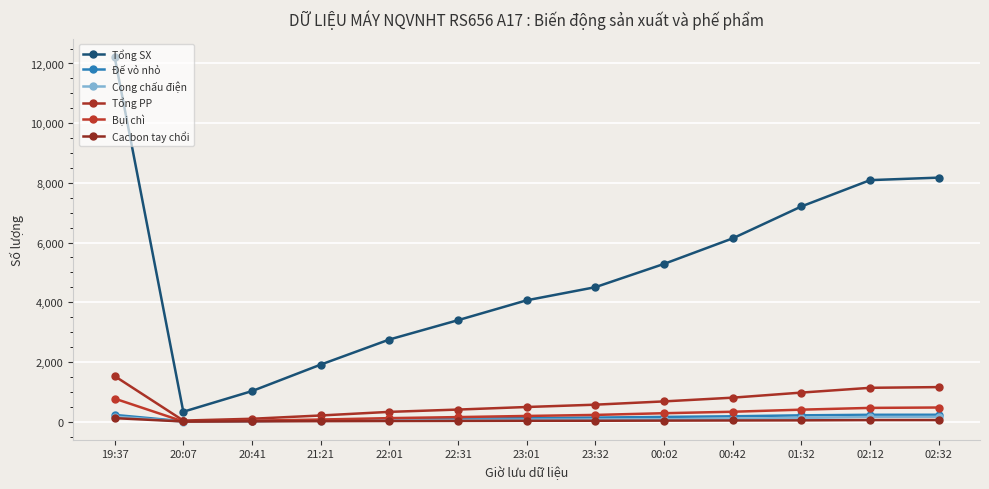

What is the difference between the second highest and minimum values in the Bụi chì series?

468